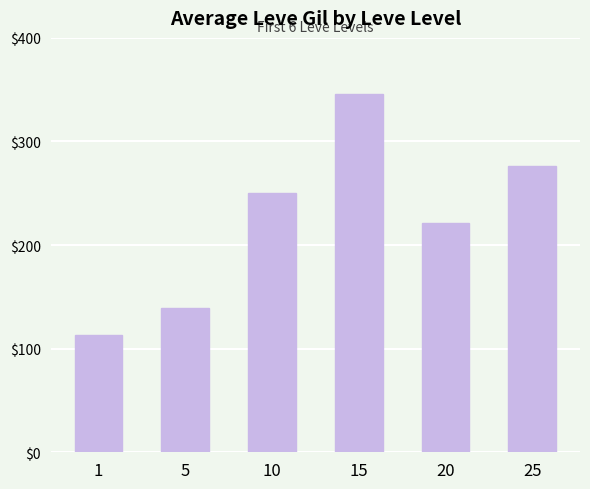

What value does the data have at 20?

221